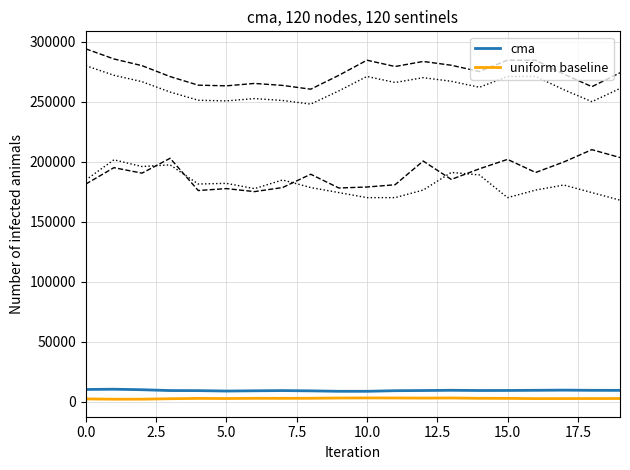

Reading left to right, what are all the values shown in this chart?

cma: 10348.8	10554.9	10137.3	9446.8	9386.0	9032.0	9246.4	9424.9	9193.8	8824.3	8821.2	9321.2	9470.0	9667.5	9488.6	9520.7	9653.8	9798.3	9638.7	9596.7
uniform baseline: 2482.8	2241.0	2265.3	2633.2	2908.7	2817.2	2989.6	2955.0	3029.5	3234.1	3306.4	3265.9	3172.3	3249.6	2986.9	2929.9	2733.4	2767.8	2791.2	2811.3